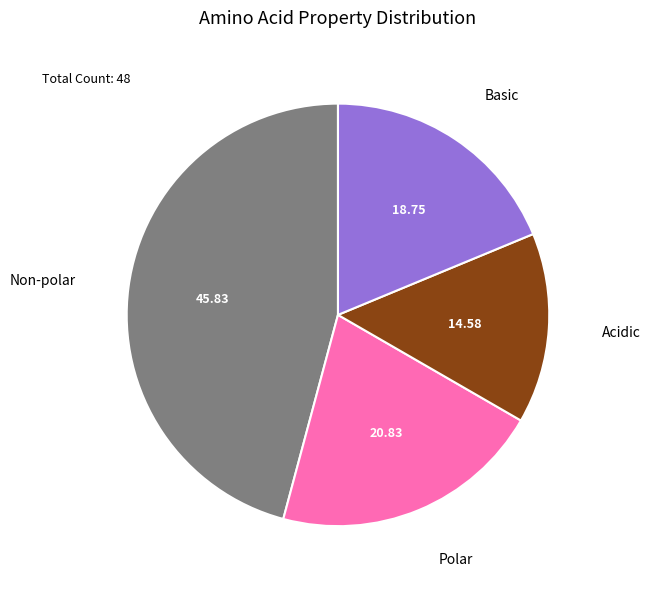

Does any single category account for the majority?

No